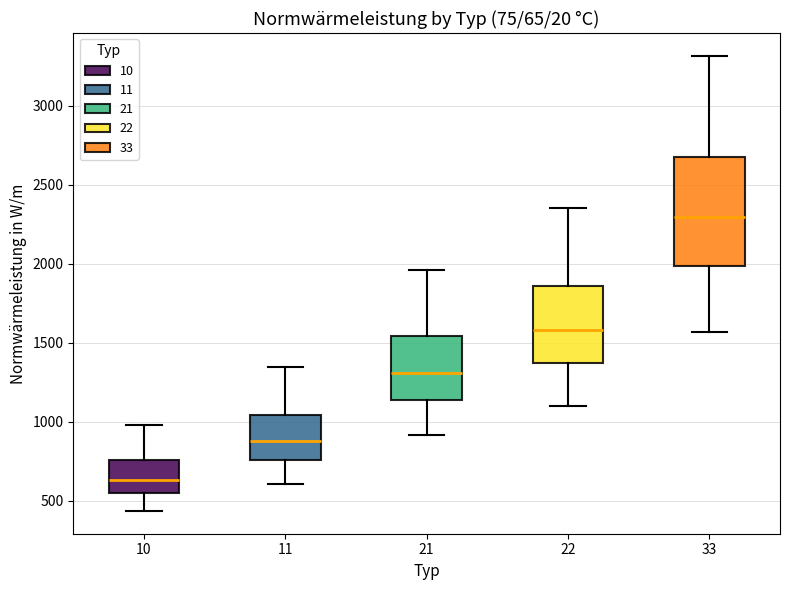

Reading left to right, transcribe this box plot: for each box, give where its median line is, the range the box spans, and where its two whiskers end, as read against the y-axis. The values are not printed on the chart, so give them approximately, as read against the axis.

10: median 650, box 550 to 750, whiskers 450 to 1000
11: median 900, box 750 to 1050, whiskers 600 to 1350
21: median 1300, box 1150 to 1550, whiskers 900 to 1950
22: median 1600, box 1350 to 1850, whiskers 1100 to 2350
33: median 2300, box 2000 to 2650, whiskers 1550 to 3300